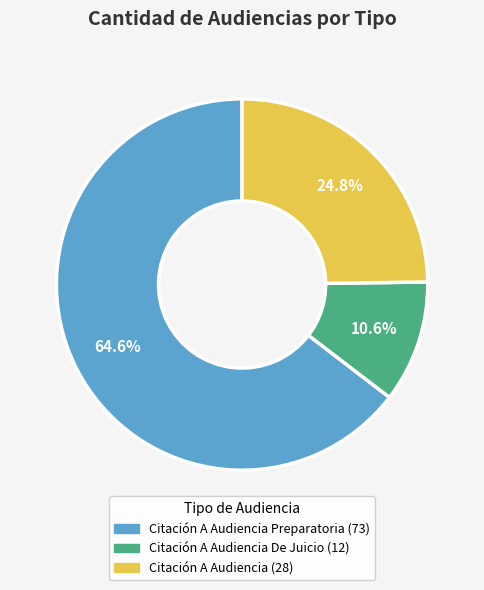

Is there a majority slice in this chart?

Yes